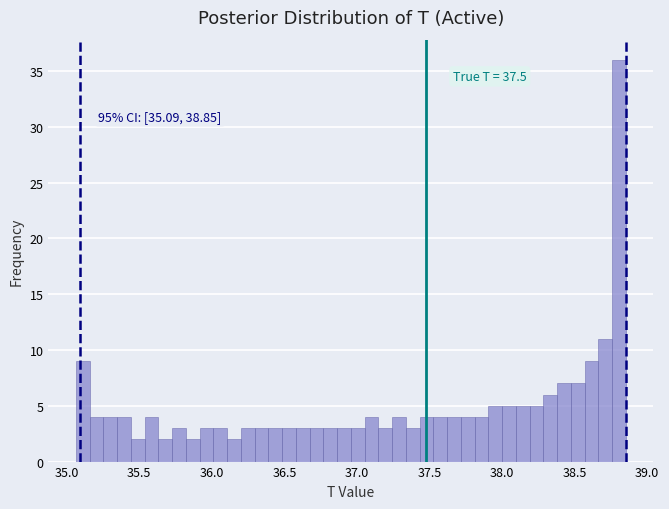

Around what value on the x-axis is the tallest bar? Give the approximate position of its centre, as read against the axis.

38.80